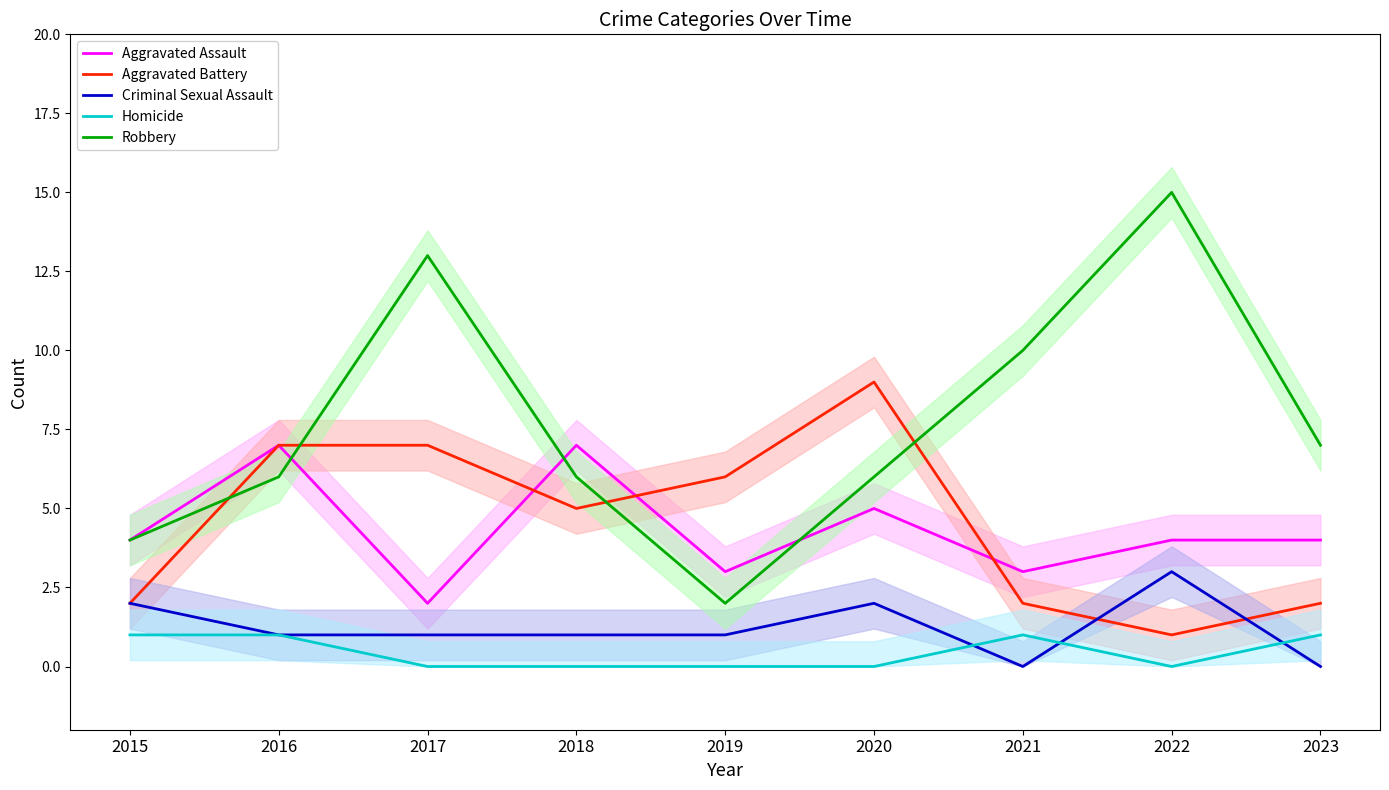

Does the chart have visible grid lines?

No